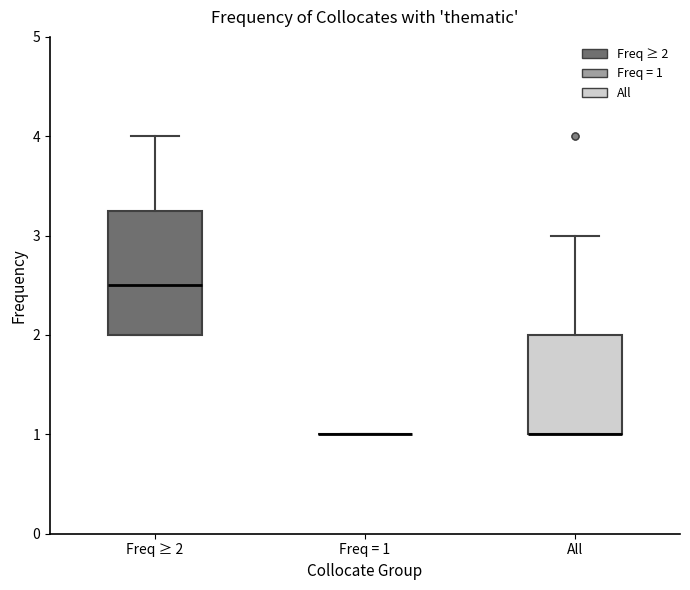

Which box is the tallest, from its lower edge to its upper edge?

Freq ≥ 2